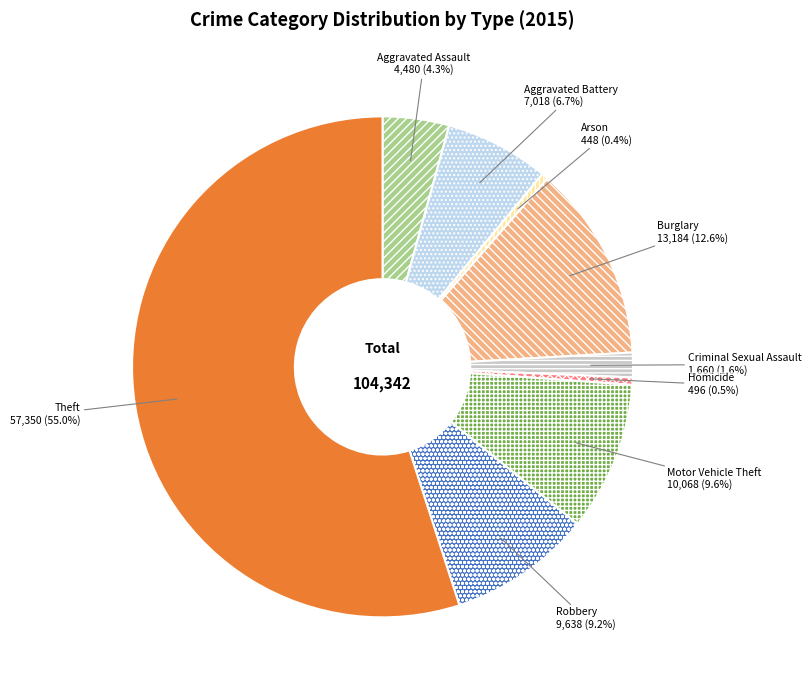

Which slice is the largest?

Theft